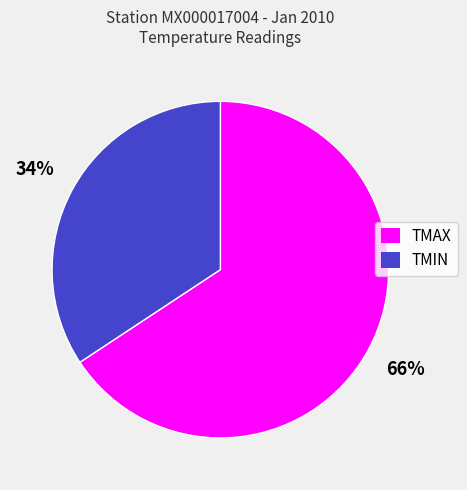

What is the largest slice in the pie chart?

TMAX